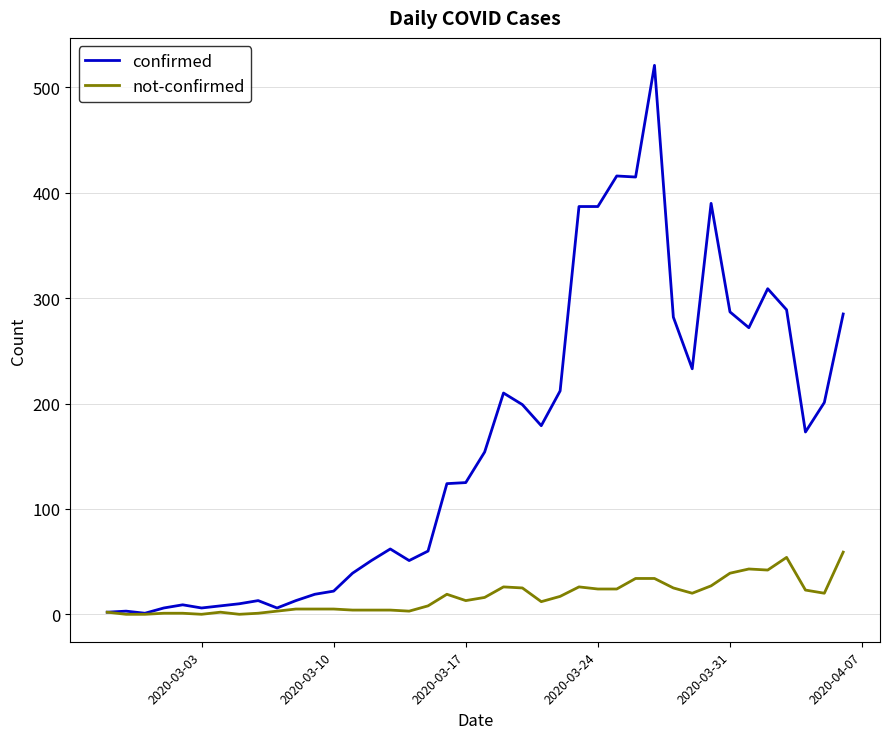

Which series has the largest total across all categories?

confirmed